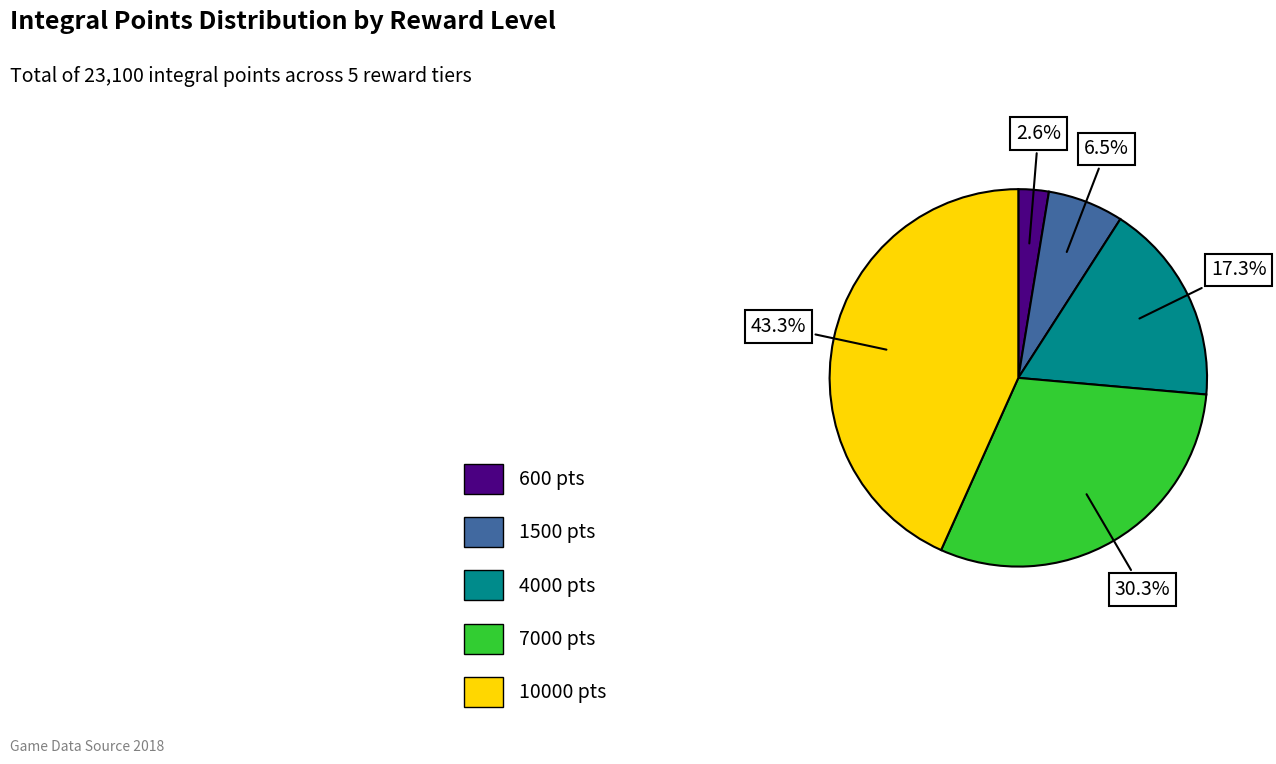

To the nearest percent, what percentage of the pie is 600?

3%